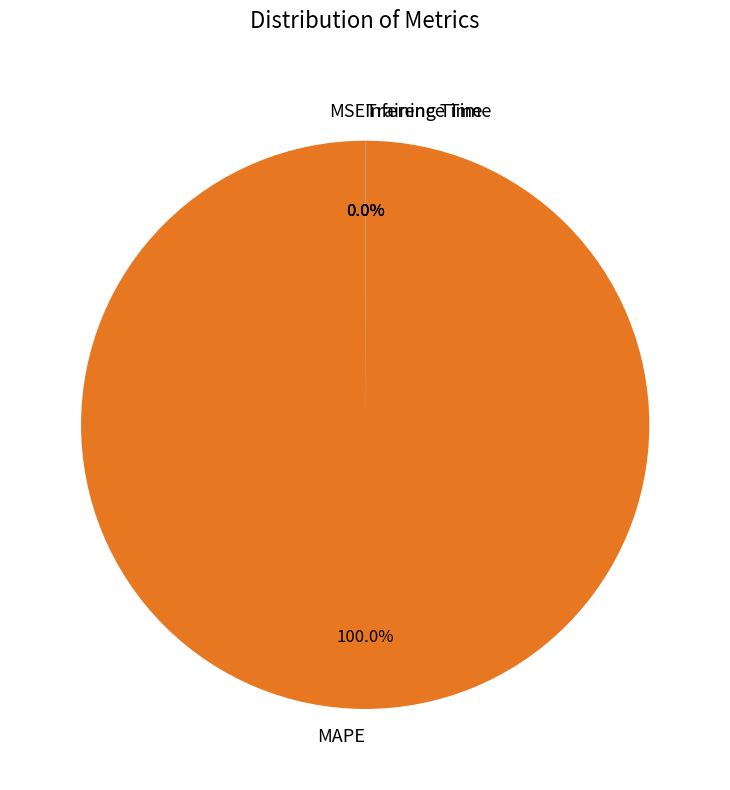

Which category has the biggest portion of the pie?

MAPE